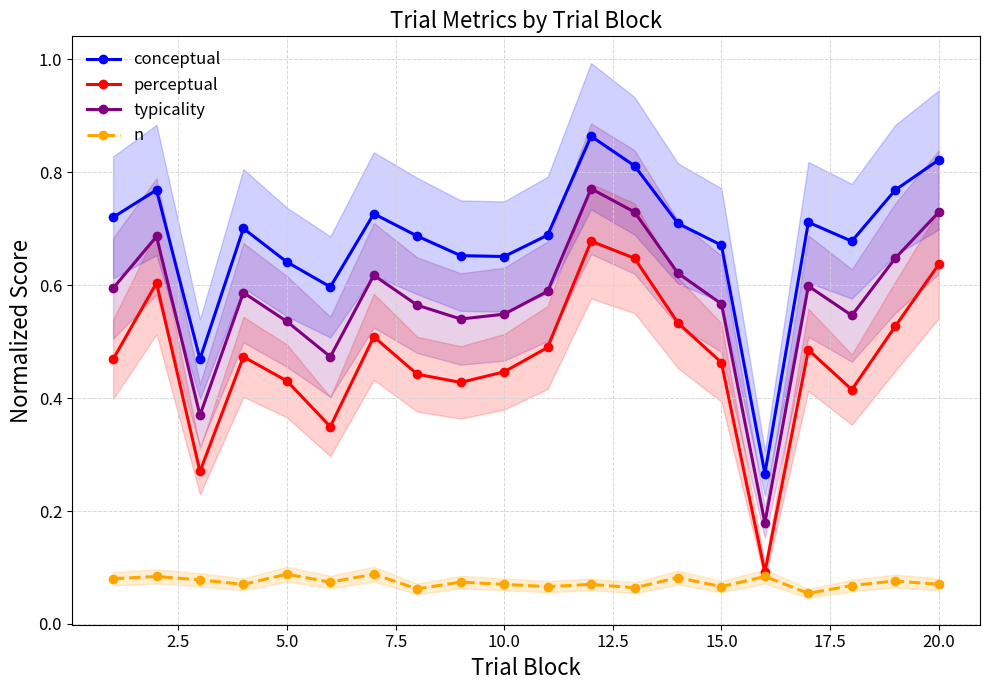

How many interior local peaks does the conceptual series have?

5